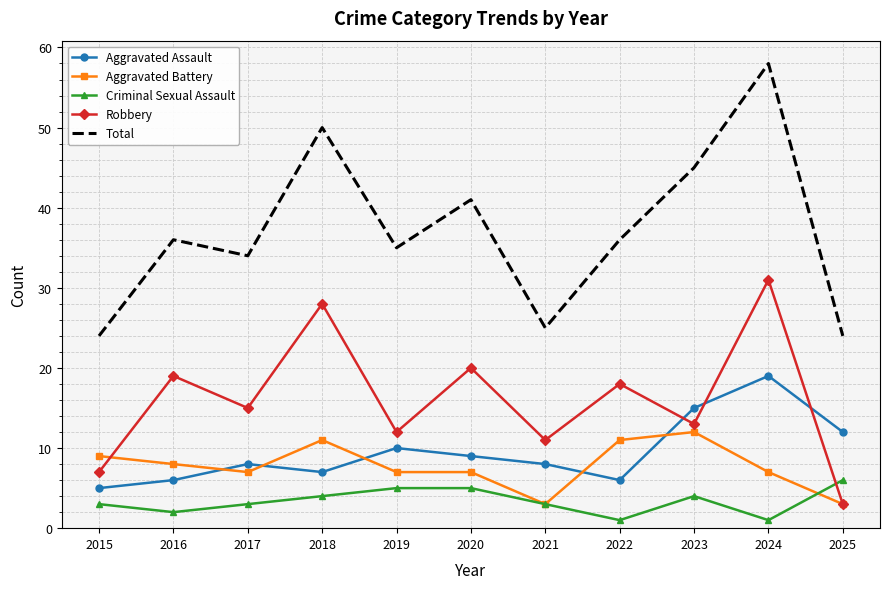

True or false: Robbery has more than 1 interior local peaks.

True